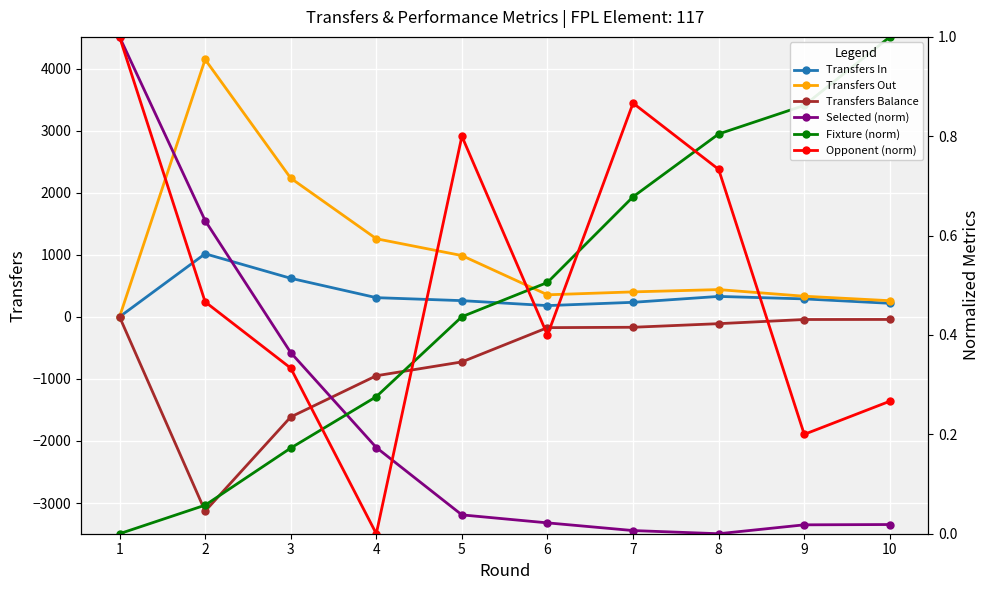

At which category is the sum across all series the highest?

2